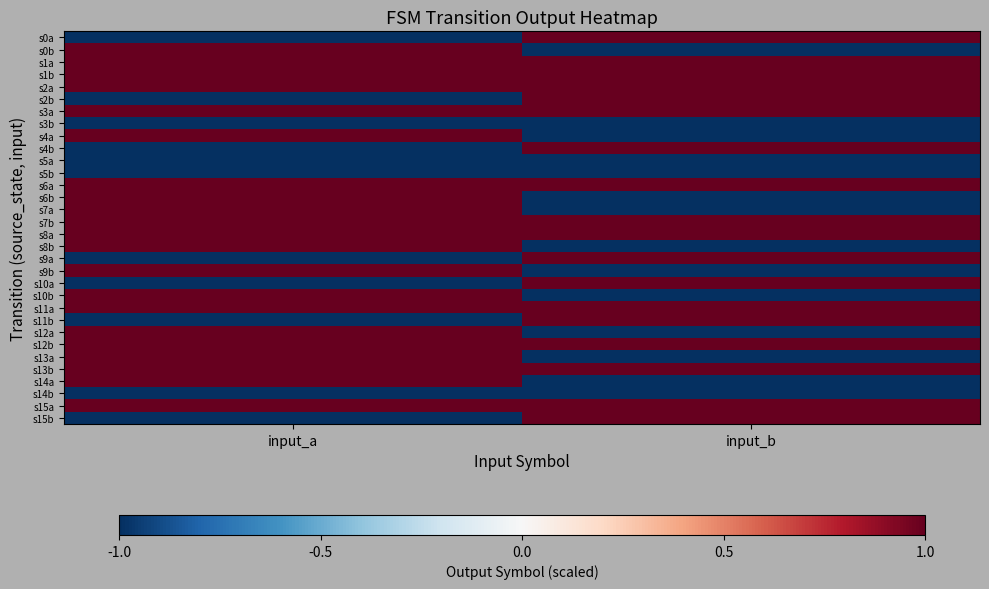

Reading left to right, list all the values displayed in this chart.

s0a: input_a=-1	input_b=1
s0b: input_a=1	input_b=-1
s1a: input_a=1	input_b=1
s1b: input_a=1	input_b=1
s2a: input_a=1	input_b=1
s2b: input_a=-1	input_b=1
s3a: input_a=1	input_b=1
s3b: input_a=-1	input_b=-1
s4a: input_a=1	input_b=-1
s4b: input_a=-1	input_b=1
s5a: input_a=-1	input_b=-1
s5b: input_a=-1	input_b=-1
s6a: input_a=1	input_b=1
s6b: input_a=1	input_b=-1
s7a: input_a=1	input_b=-1
s7b: input_a=1	input_b=1
s8a: input_a=1	input_b=1
s8b: input_a=1	input_b=-1
s9a: input_a=-1	input_b=1
s9b: input_a=1	input_b=-1
s10a: input_a=-1	input_b=1
s10b: input_a=1	input_b=-1
s11a: input_a=1	input_b=1
s11b: input_a=-1	input_b=1
s12a: input_a=1	input_b=-1
s12b: input_a=1	input_b=1
s13a: input_a=1	input_b=-1
s13b: input_a=1	input_b=1
s14a: input_a=1	input_b=-1
s14b: input_a=-1	input_b=-1
s15a: input_a=1	input_b=1
s15b: input_a=-1	input_b=1